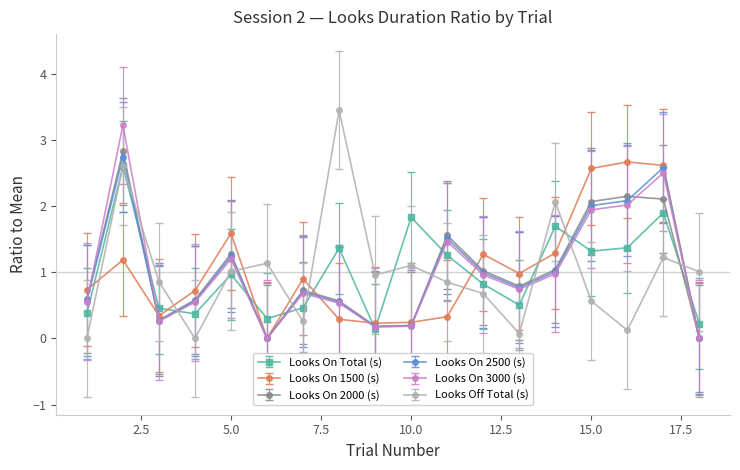

How many times do Looks On 2000 (s) and Looks Off Total (s) cross each other?

9